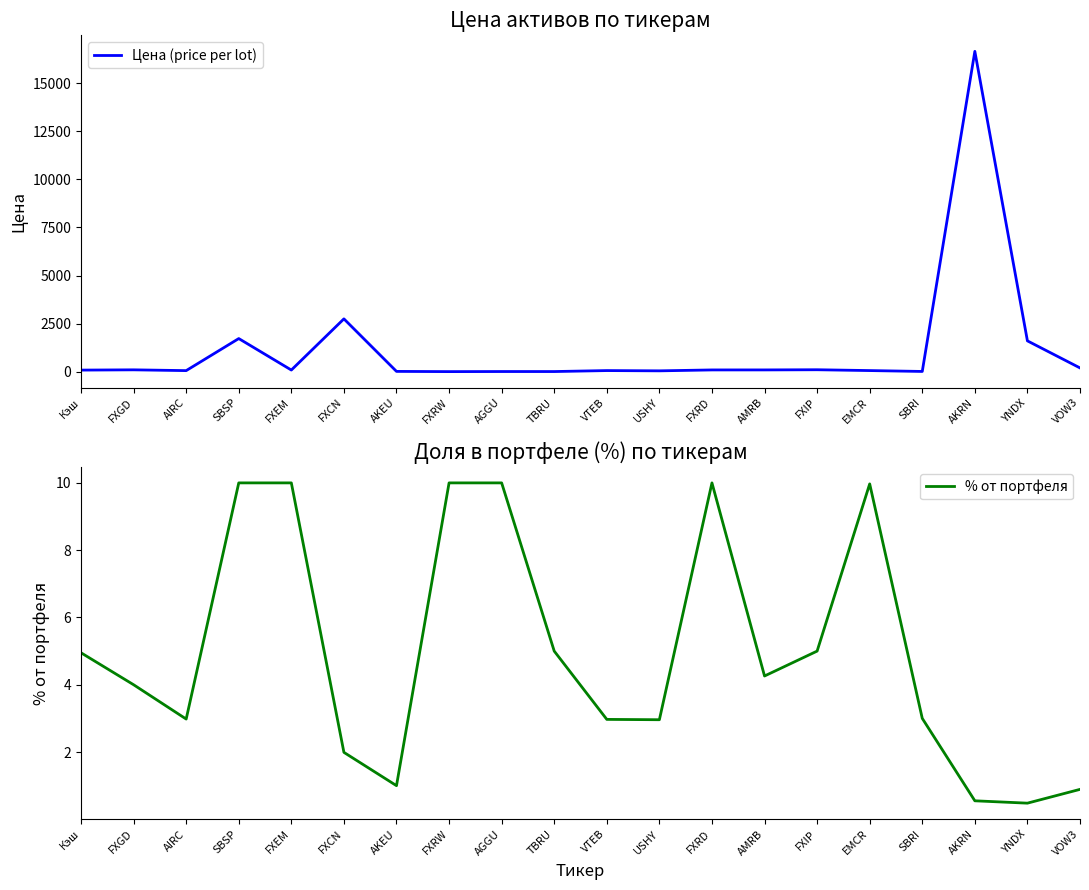

Is this an area chart (filled region under the line)?

No